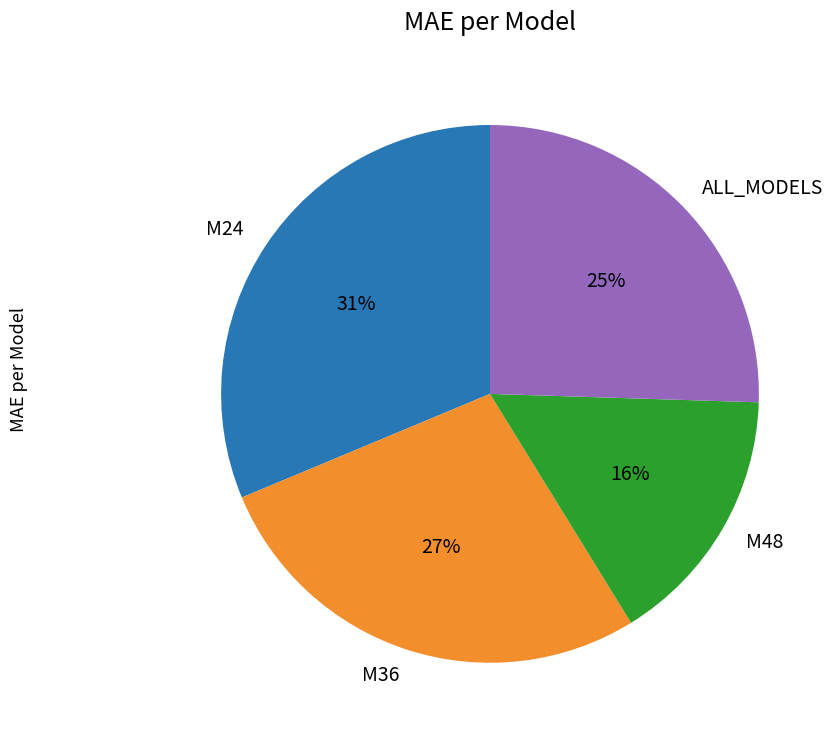

The M24 slice represents 31% of the pie. True or false?

True